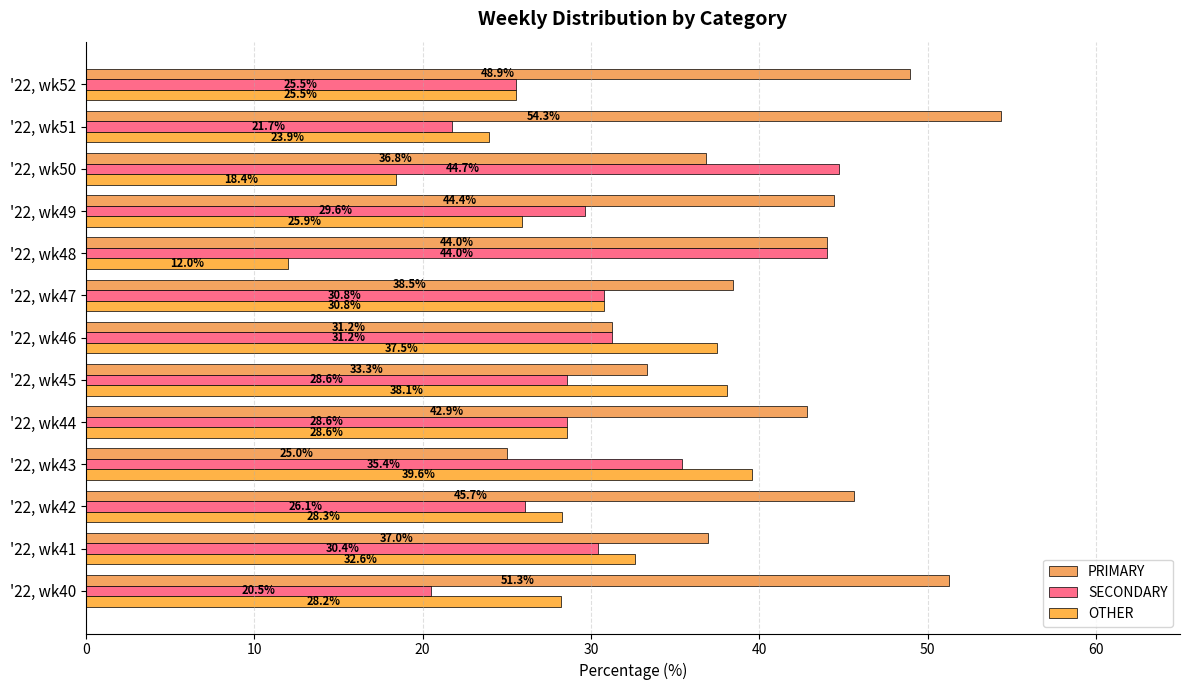

Rank the categories by OTHER value from highest to lowest.

'22, wk43, '22, wk45, '22, wk46, '22, wk41, '22, wk47, '22, wk44, '22, wk42, '22, wk40, '22, wk49, '22, wk52, '22, wk51, '22, wk50, '22, wk48